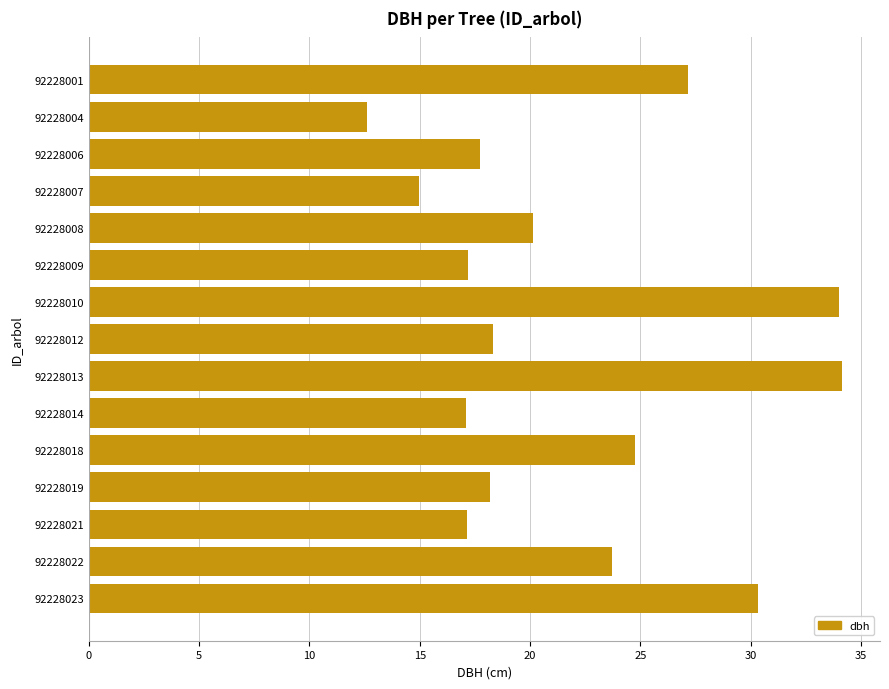

What is the minimum value shown in the chart?

12.6